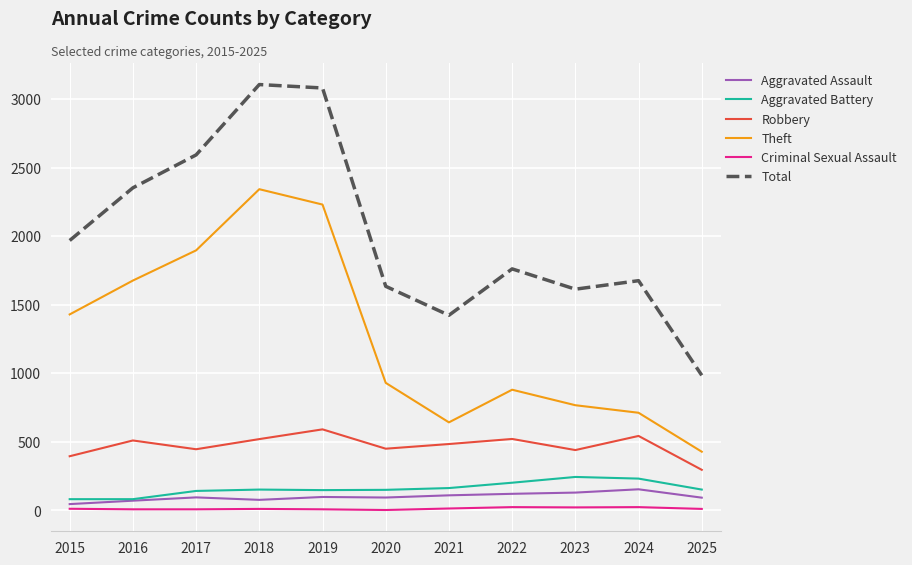

How many lines are shown in the chart?

6